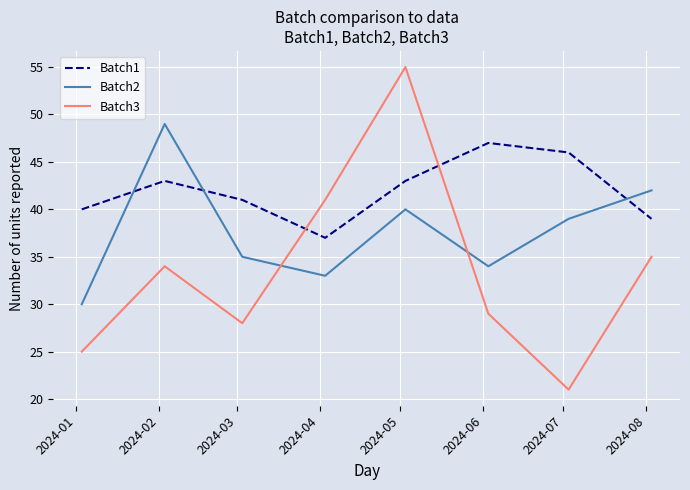

Which series has the widest spread of values?

Batch3